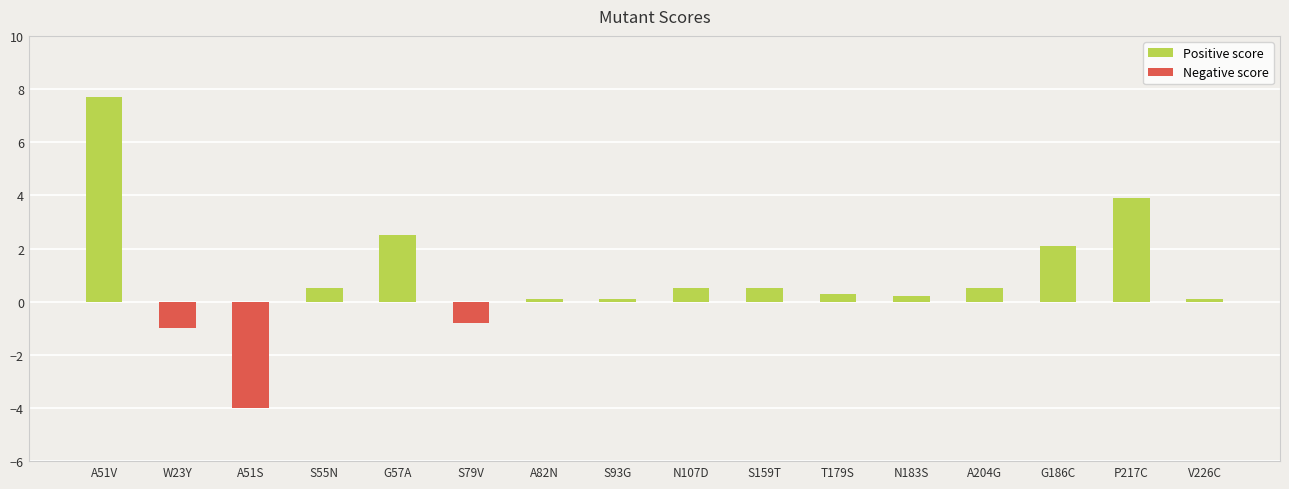

How many bars are there in total?

16